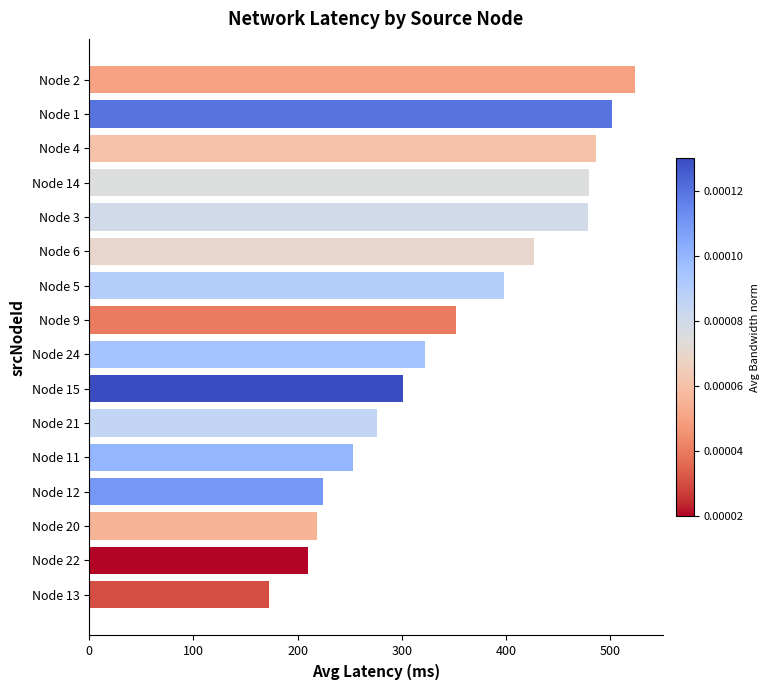

What value does the data have at Node 12?

224.6